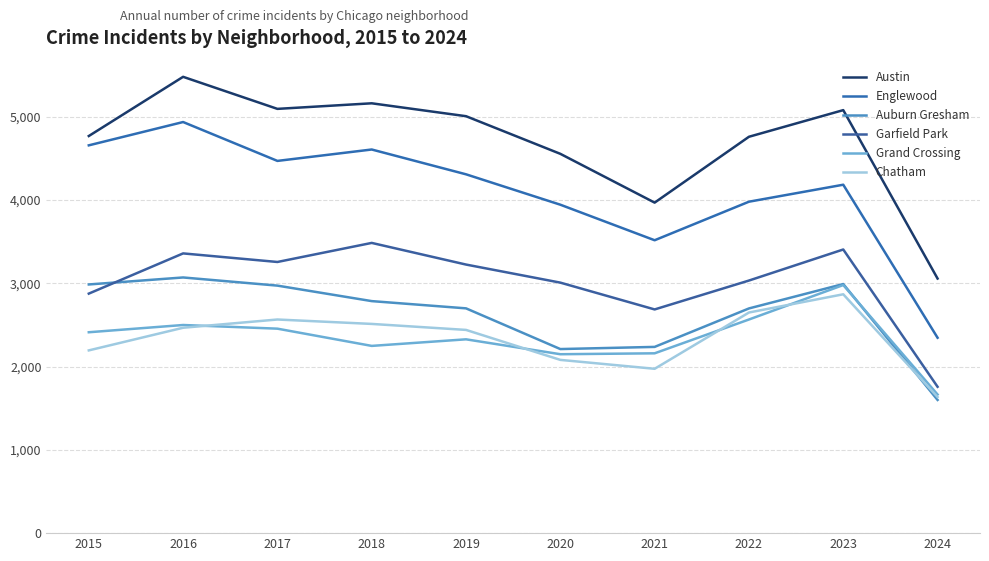

Reading left to right, what are all the values shown in this chart?

Austin: 2015=4770	2016=5481	2017=5096	2018=5163	2019=5008	2020=4556	2021=3970	2022=4761	2023=5081	2024=3058
Englewood: 2015=4658	2016=4938	2017=4471	2018=4608	2019=4310	2020=3945	2021=3518	2022=3981	2023=4185	2024=2347
Auburn Gresham: 2015=2987	2016=3071	2017=2973	2018=2787	2019=2700	2020=2211	2021=2237	2022=2699	2023=2992	2024=1600
Garfield Park: 2015=2877	2016=3360	2017=3257	2018=3486	2019=3226	2020=3009	2021=2687	2022=3034	2023=3407	2024=1758
Grand Crossing: 2015=2413	2016=2500	2017=2456	2018=2249	2019=2328	2020=2149	2021=2160	2022=2566	2023=2980	2024=1665
Chatham: 2015=2195	2016=2467	2017=2566	2018=2513	2019=2441	2020=2081	2021=1974	2022=2650	2023=2869	2024=1635